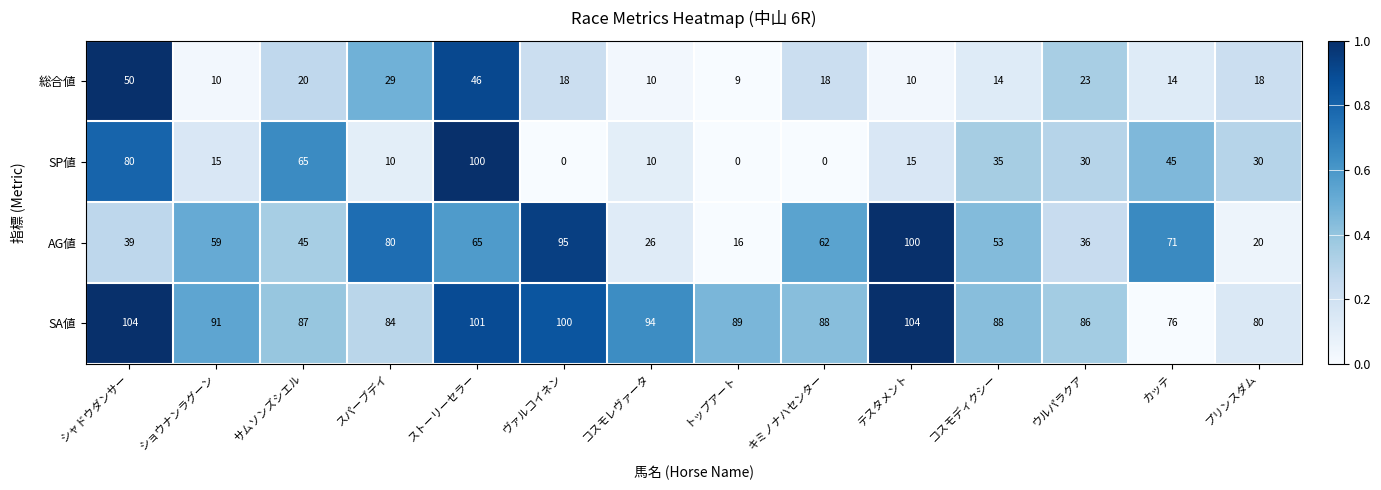

What is the spread (max minus min) of values at カッテ?

62